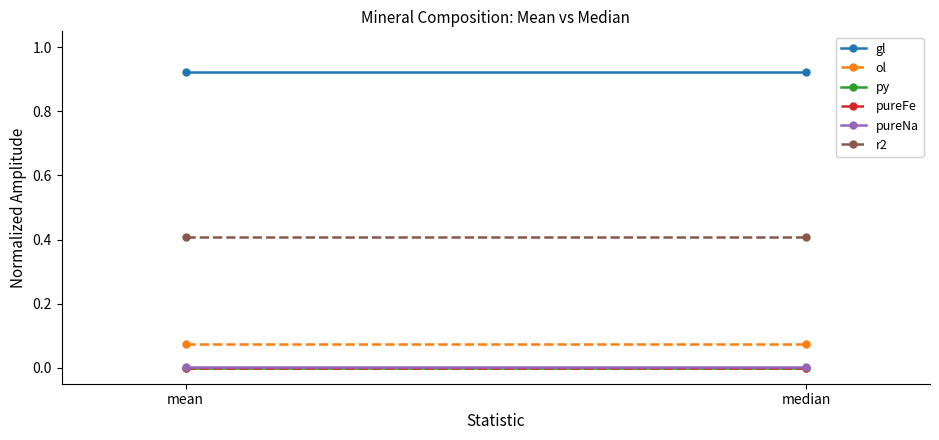

What are all the series names shown in the legend?

gl, ol, py, pureFe, pureNa, r2